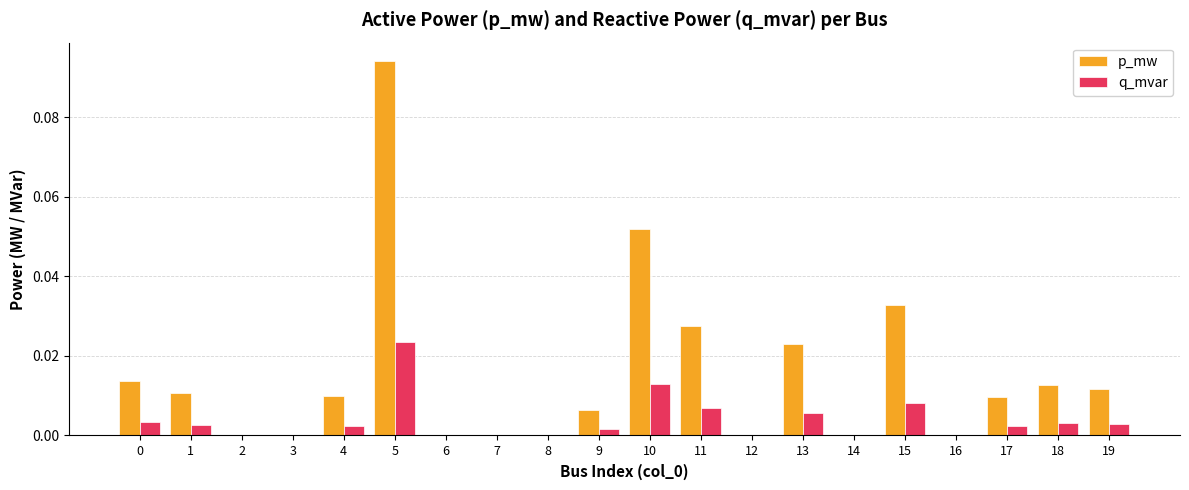

What is the sum of all p_mw values?

0.3